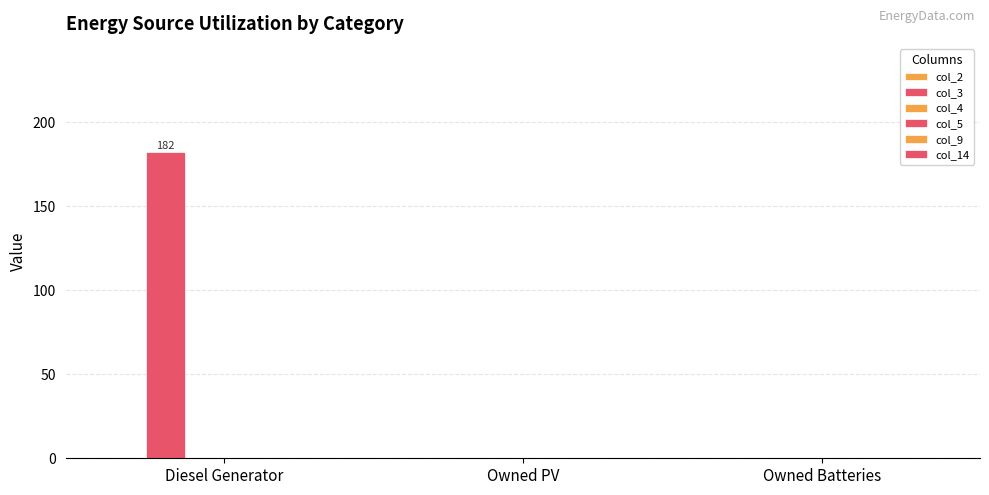

How many data points does each series have?

3